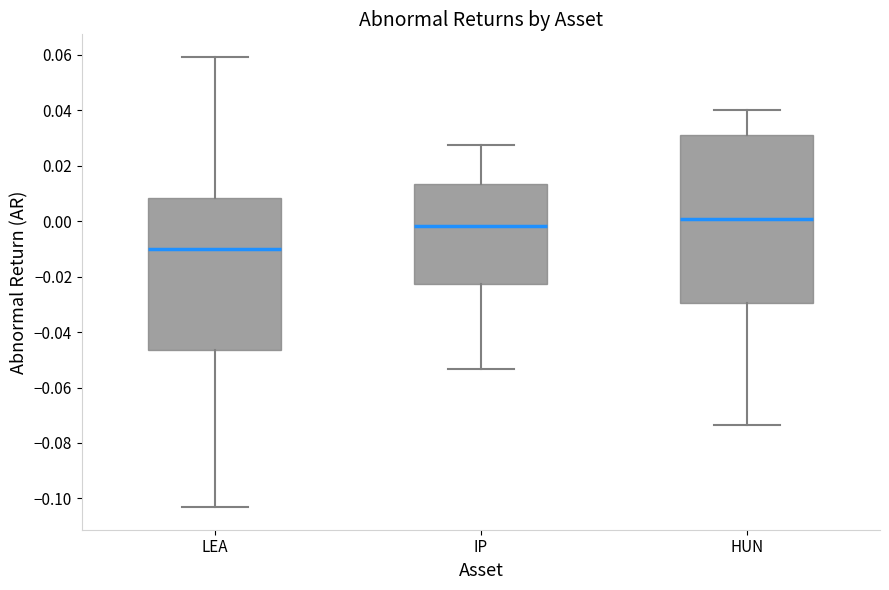

Which box's median line is the highest?

HUN